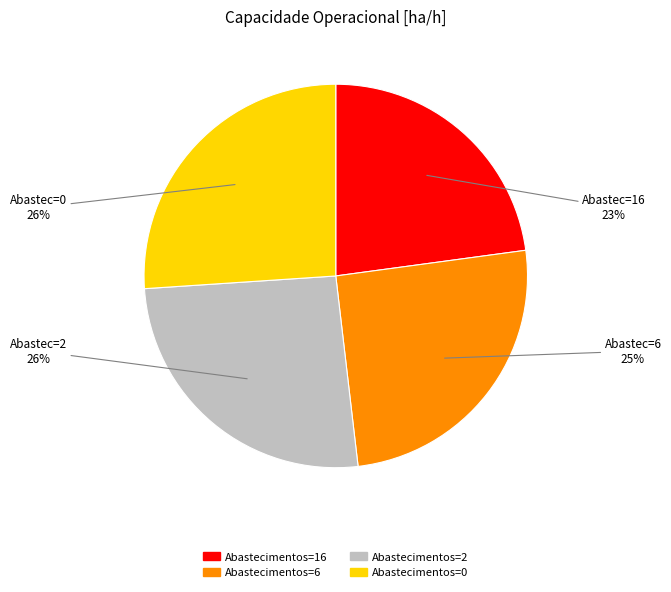

To the nearest percent, what is the difference between the largest and smallest slice percentages?

3%